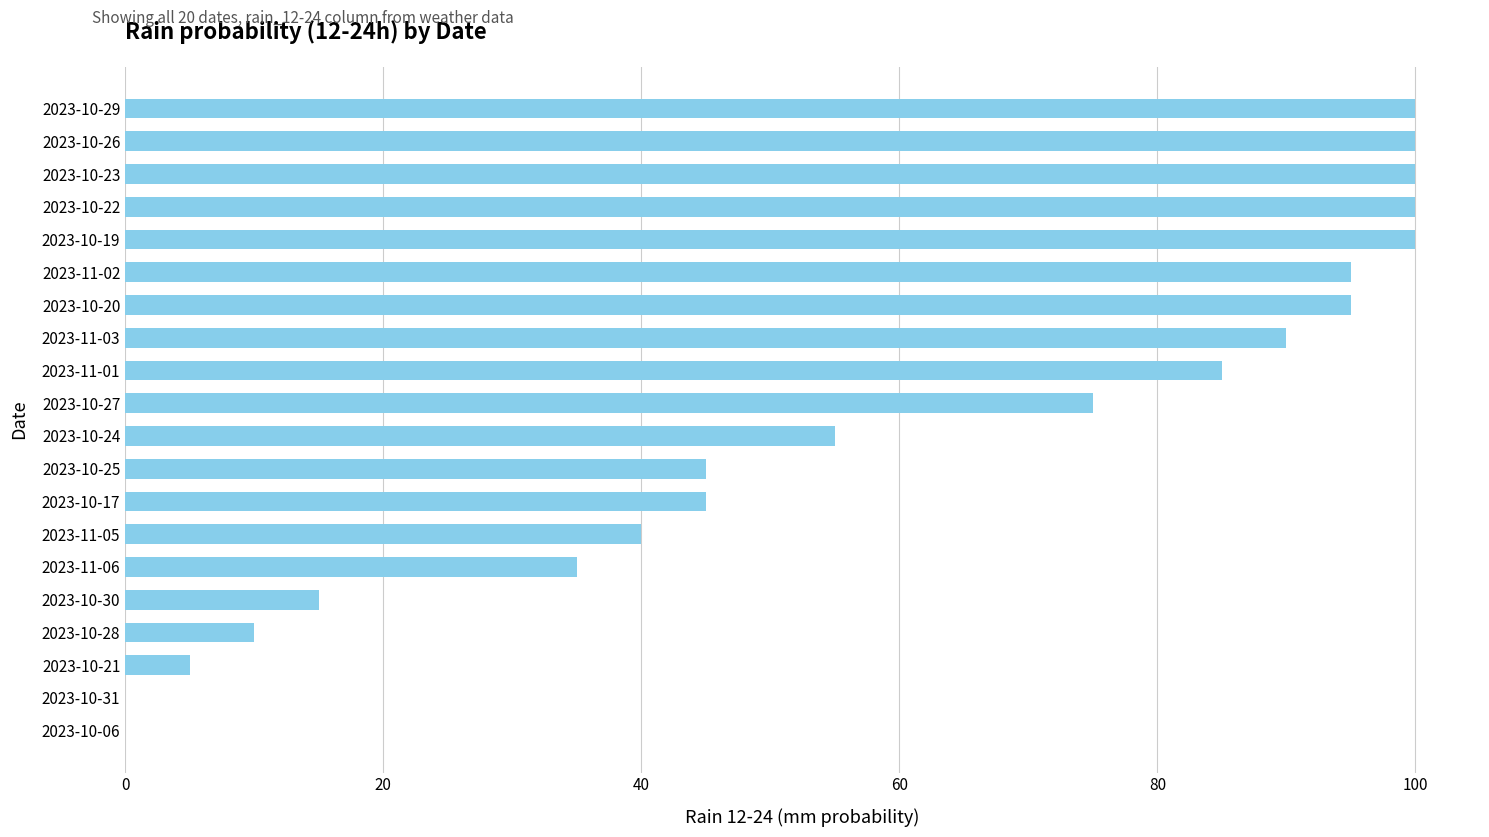

What is the greatest value displayed?

100